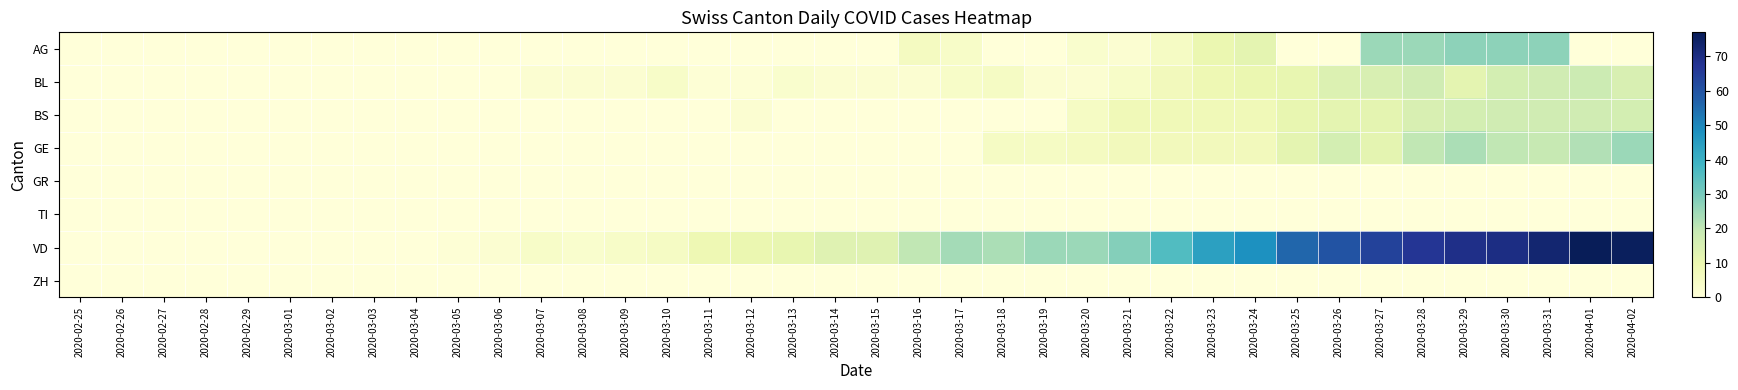

Reading left to right, what are all the values shown in this chart?

AG: 2020-02-25=0	2020-02-26=0	2020-02-27=0	2020-02-28=0	2020-02-29=0	2020-03-01=0	2020-03-02=0	2020-03-03=0	2020-03-04=0	2020-03-05=0	2020-03-06=0	2020-03-07=0	2020-03-08=0	2020-03-09=0	2020-03-10=0	2020-03-11=0	2020-03-12=0	2020-03-13=0	2020-03-14=0	2020-03-15=0	2020-03-16=6	2020-03-17=4	2020-03-18=0	2020-03-19=0	2020-03-20=3	2020-03-21=2	2020-03-22=5	2020-03-23=10	2020-03-24=12	2020-03-25=0	2020-03-26=0	2020-03-27=25	2020-03-28=25	2020-03-29=27	2020-03-30=27	2020-03-31=27	2020-04-01=0	2020-04-02=0
BL: 2020-02-25=0	2020-02-26=0	2020-02-27=0	2020-02-28=0	2020-02-29=0	2020-03-01=0	2020-03-02=0	2020-03-03=0	2020-03-04=0	2020-03-05=0	2020-03-06=0	2020-03-07=2	2020-03-08=2	2020-03-09=2	2020-03-10=4	2020-03-11=1	2020-03-12=1	2020-03-13=3	2020-03-14=2	2020-03-15=2	2020-03-16=2	2020-03-17=4	2020-03-18=5	2020-03-19=2	2020-03-20=2	2020-03-21=4	2020-03-22=7	2020-03-23=9	2020-03-24=10	2020-03-25=11	2020-03-26=14	2020-03-27=15	2020-03-28=17	2020-03-29=12	2020-03-30=16	2020-03-31=17	2020-04-01=18	2020-04-02=15
BS: 2020-02-25=0	2020-02-26=0	2020-02-27=0	2020-02-28=0	2020-02-29=0	2020-03-01=0	2020-03-02=0	2020-03-03=0	2020-03-04=0	2020-03-05=0	2020-03-06=0	2020-03-07=0	2020-03-08=0	2020-03-09=0	2020-03-10=0	2020-03-11=0	2020-03-12=2	2020-03-13=0	2020-03-14=0	2020-03-15=0	2020-03-16=0	2020-03-17=0	2020-03-18=0	2020-03-19=0	2020-03-20=5	2020-03-21=8	2020-03-22=8	2020-03-23=8	2020-03-24=8	2020-03-25=11	2020-03-26=12	2020-03-27=12	2020-03-28=15	2020-03-29=16	2020-03-30=17	2020-03-31=17	2020-04-01=17	2020-04-02=16
GE: 2020-02-25=0	2020-02-26=0	2020-02-27=0	2020-02-28=0	2020-02-29=0	2020-03-01=0	2020-03-02=0	2020-03-03=0	2020-03-04=0	2020-03-05=0	2020-03-06=0	2020-03-07=0	2020-03-08=0	2020-03-09=0	2020-03-10=0	2020-03-11=0	2020-03-12=0	2020-03-13=0	2020-03-14=0	2020-03-15=0	2020-03-16=0	2020-03-17=0	2020-03-18=5	2020-03-19=5	2020-03-20=6	2020-03-21=7	2020-03-22=7	2020-03-23=7	2020-03-24=7	2020-03-25=12	2020-03-26=16	2020-03-27=12	2020-03-28=20	2020-03-29=23	2020-03-30=20	2020-03-31=19	2020-04-01=22	2020-04-02=25
GR: 2020-02-25=0	2020-02-26=0	2020-02-27=0	2020-02-28=0	2020-02-29=0	2020-03-01=0	2020-03-02=0	2020-03-03=0	2020-03-04=0	2020-03-05=0	2020-03-06=0	2020-03-07=0	2020-03-08=0	2020-03-09=0	2020-03-10=0	2020-03-11=0	2020-03-12=0	2020-03-13=0	2020-03-14=0	2020-03-15=0	2020-03-16=0	2020-03-17=0	2020-03-18=0	2020-03-19=0	2020-03-20=0	2020-03-21=0	2020-03-22=0	2020-03-23=0	2020-03-24=0	2020-03-25=0	2020-03-26=0	2020-03-27=0	2020-03-28=0	2020-03-29=0	2020-03-30=0	2020-03-31=0	2020-04-01=0	2020-04-02=0
TI: 2020-02-25=0	2020-02-26=0	2020-02-27=0	2020-02-28=0	2020-02-29=0	2020-03-01=0	2020-03-02=0	2020-03-03=0	2020-03-04=0	2020-03-05=0	2020-03-06=0	2020-03-07=0	2020-03-08=0	2020-03-09=0	2020-03-10=0	2020-03-11=0	2020-03-12=0	2020-03-13=0	2020-03-14=0	2020-03-15=0	2020-03-16=0	2020-03-17=0	2020-03-18=0	2020-03-19=0	2020-03-20=0	2020-03-21=0	2020-03-22=0	2020-03-23=0	2020-03-24=0	2020-03-25=0	2020-03-26=0	2020-03-27=0	2020-03-28=0	2020-03-29=0	2020-03-30=0	2020-03-31=0	2020-04-01=0	2020-04-02=0
VD: 2020-02-25=0	2020-02-26=0	2020-02-27=0	2020-02-28=0	2020-02-29=0	2020-03-01=0	2020-03-02=0	2020-03-03=0	2020-03-04=0	2020-03-05=1	2020-03-06=2	2020-03-07=4	2020-03-08=3	2020-03-09=4	2020-03-10=5	2020-03-11=9	2020-03-12=10	2020-03-13=11	2020-03-14=13	2020-03-15=13	2020-03-16=20	2020-03-17=24	2020-03-18=23	2020-03-19=25	2020-03-20=25	2020-03-21=28	2020-03-22=36	2020-03-23=44	2020-03-24=48	2020-03-25=56	2020-03-26=60	2020-03-27=64	2020-03-28=67	2020-03-29=69	2020-03-30=70	2020-03-31=73	2020-04-01=77	2020-04-02=76
ZH: 2020-02-25=0	2020-02-26=0	2020-02-27=0	2020-02-28=0	2020-02-29=0	2020-03-01=0	2020-03-02=0	2020-03-03=0	2020-03-04=0	2020-03-05=0	2020-03-06=0	2020-03-07=0	2020-03-08=0	2020-03-09=0	2020-03-10=0	2020-03-11=0	2020-03-12=0	2020-03-13=0	2020-03-14=0	2020-03-15=0	2020-03-16=0	2020-03-17=0	2020-03-18=0	2020-03-19=0	2020-03-20=0	2020-03-21=0	2020-03-22=0	2020-03-23=0	2020-03-24=0	2020-03-25=0	2020-03-26=0	2020-03-27=0	2020-03-28=0	2020-03-29=0	2020-03-30=0	2020-03-31=0	2020-04-01=0	2020-04-02=0